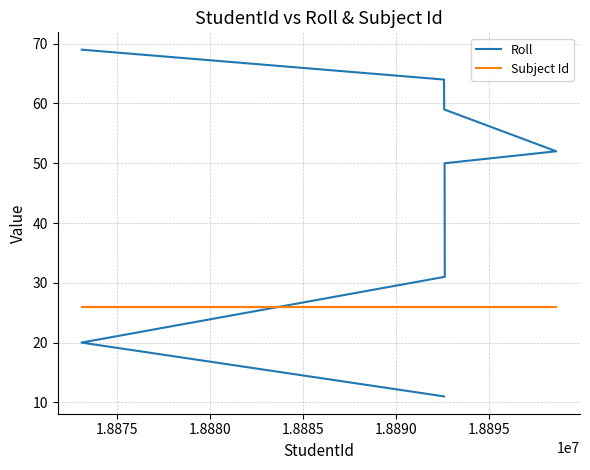

Which series changed the most between 1.8875 and 1.8885?

Roll